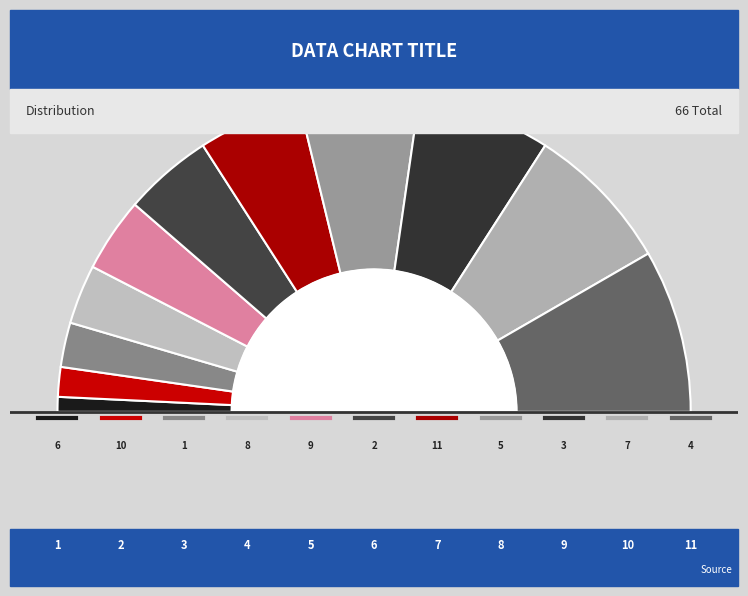

Which category has the biggest portion of the pie?

4